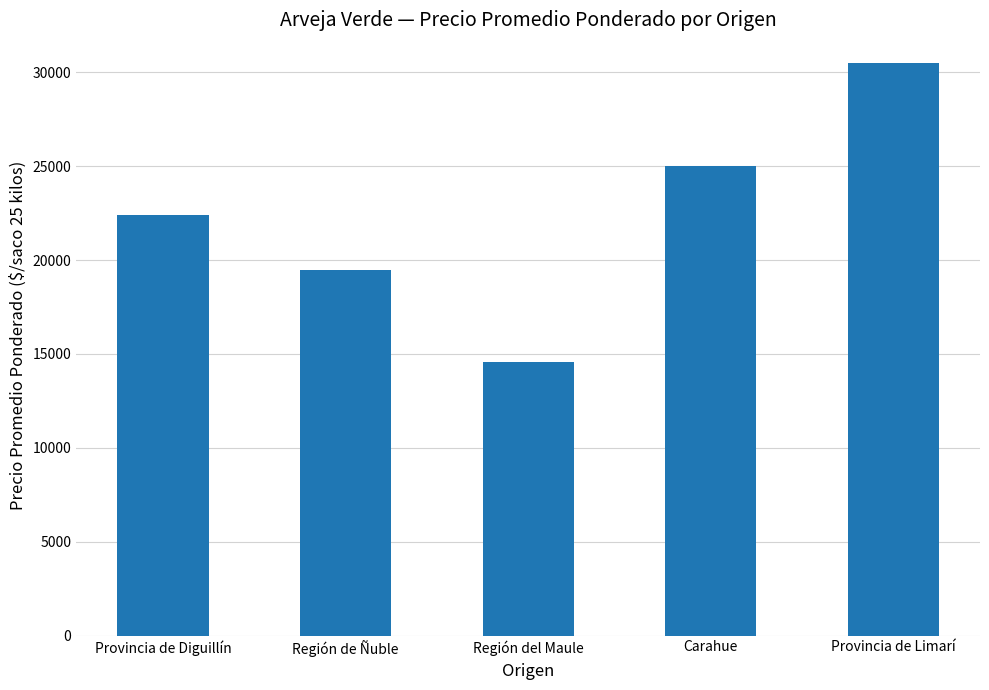

Reading left to right, extract all data points from this chart.

Provincia de Diguillín=22389	Región de Ñuble=19500	Región del Maule=14595	Carahue=25000	Provincia de Limarí=30500